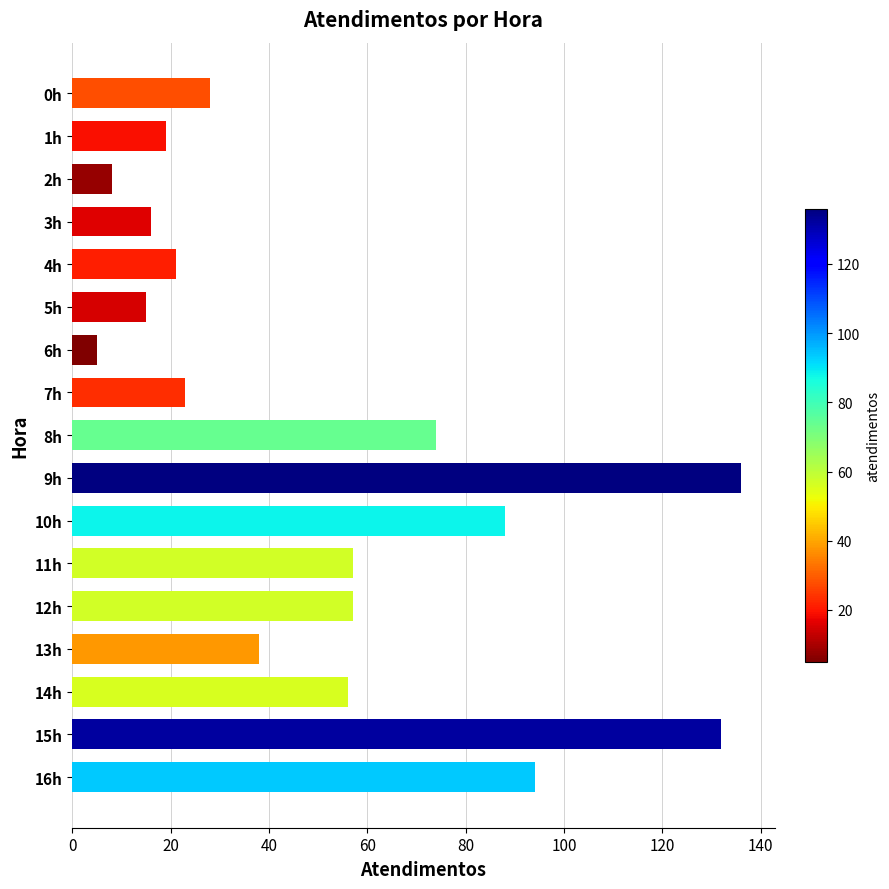

How many values are below 38?

8